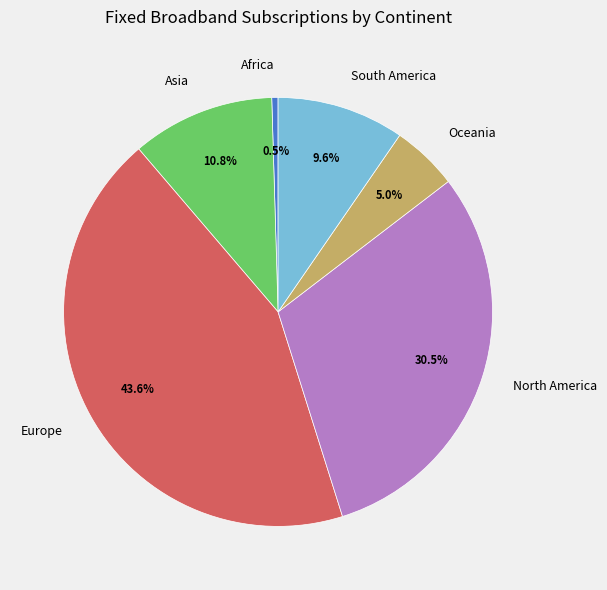

Approximately how many times larger is the value at North America compared to Asia?

2.8